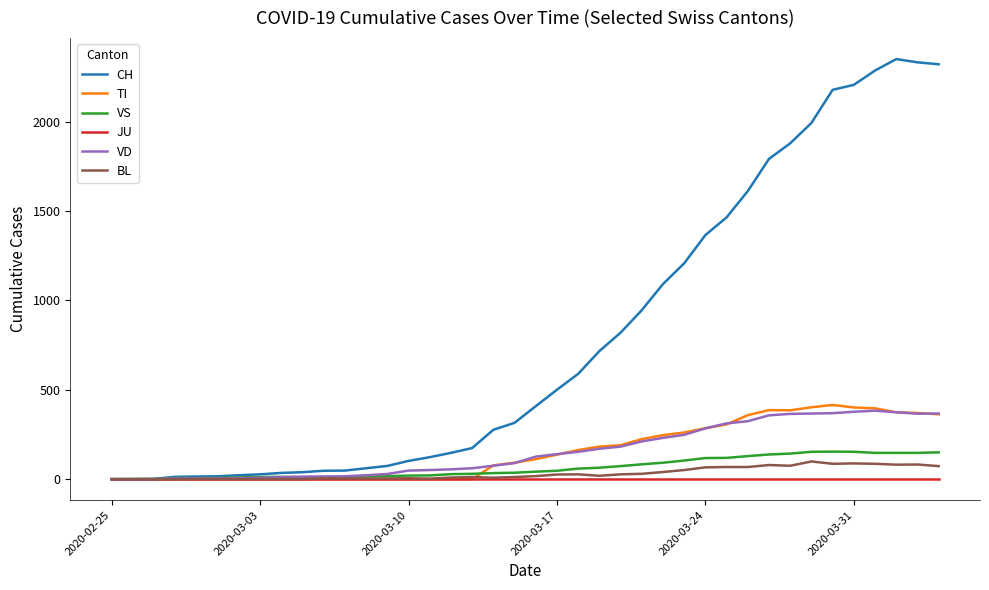

What is the highest value of the VS series?

154